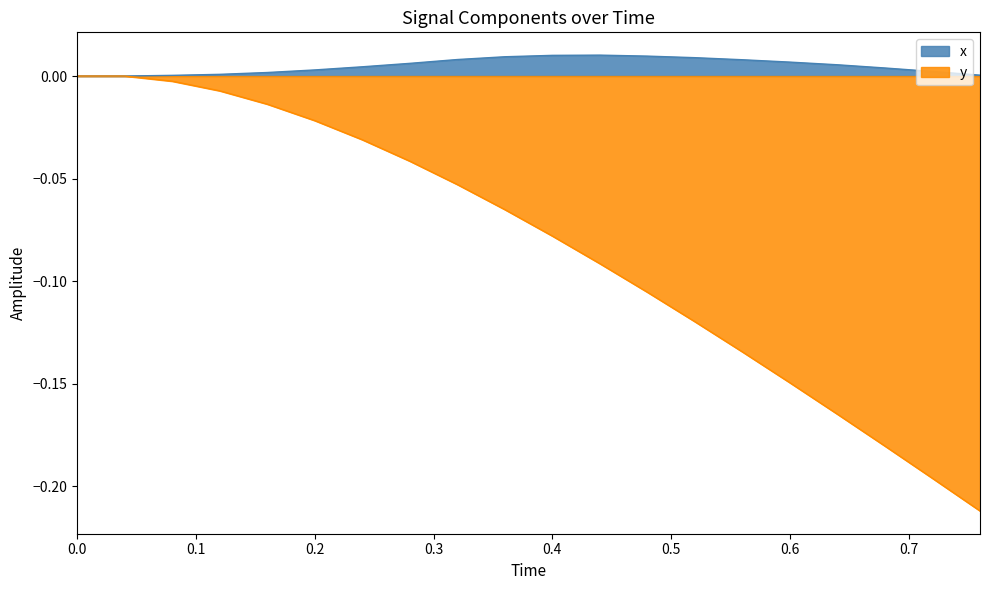

Reading left to right, what are all the values shown in this chart?

x: 0.0	0.0	0.0	0.0	0.0	0.0	0.0	0.0	0.0	0.0	0.0	0.0	0.0	0.0	0.0	0.0	0.0	0.0	0.0	0.0
y_neg: -0.0	-0.0	-0.0	-0.0	-0.0	-0.0	-0.0	-0.0	-0.1	-0.1	-0.1	-0.1	-0.1	-0.1	-0.1	-0.1	-0.2	-0.2	-0.2	-0.2